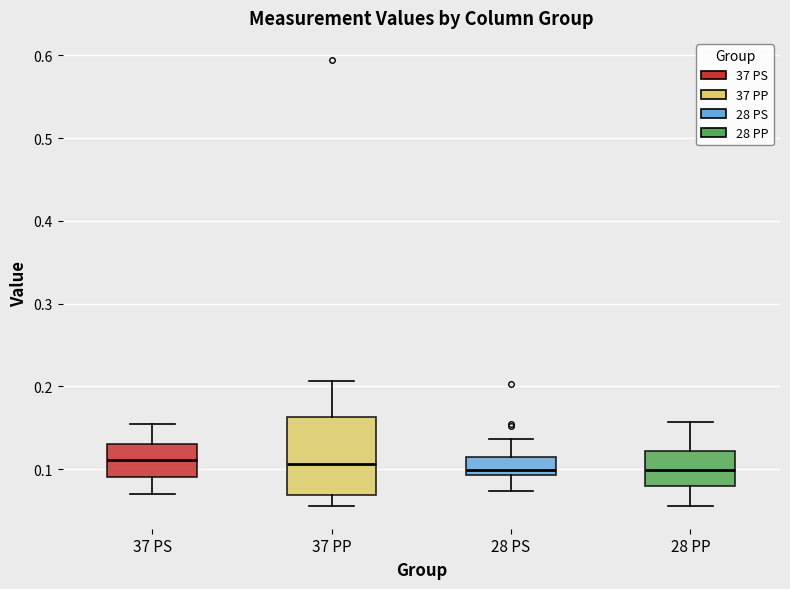

Reading left to right, read every box against the y-axis: the position of its median line, the range the box covers, and the ends of its whiskers. The values are not printed on the chart, so give them approximately, as read against the axis.

37 PS: median 0.11, box 0.09 to 0.13, whiskers 0.07 to 0.15
37 PP: median 0.11, box 0.07 to 0.16, whiskers 0.06 to 0.21
28 PS: median 0.10, box 0.09 to 0.11, whiskers 0.07 to 0.14
28 PP: median 0.10, box 0.08 to 0.12, whiskers 0.06 to 0.16